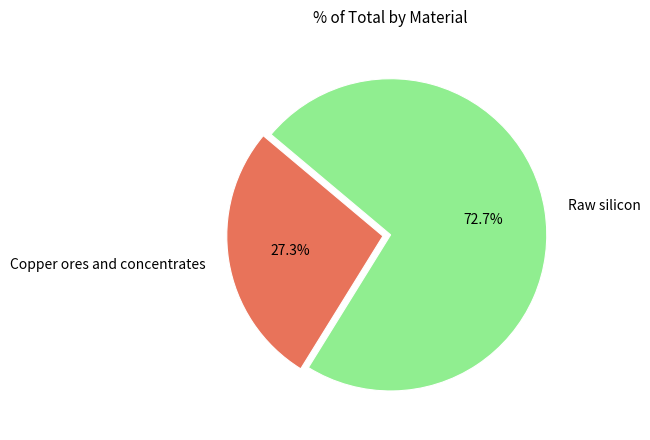

How many segments does this pie chart have?

2